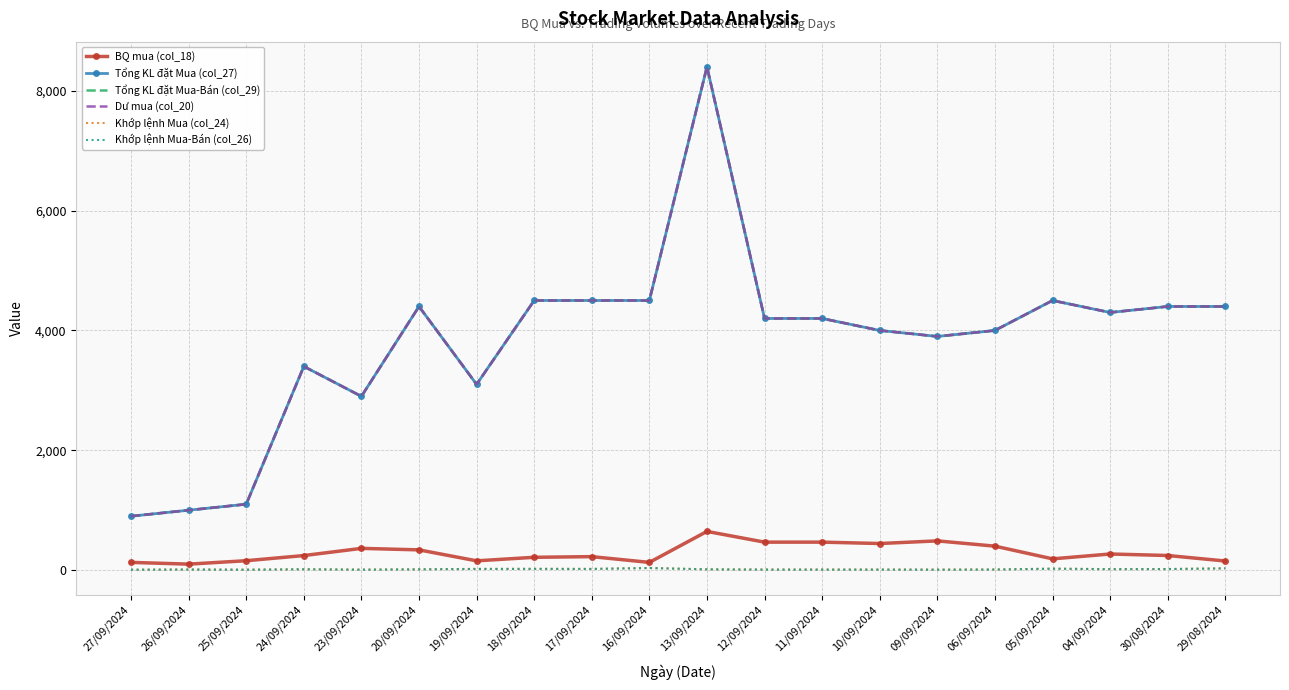

What is the minimum value shown in the chart?

7